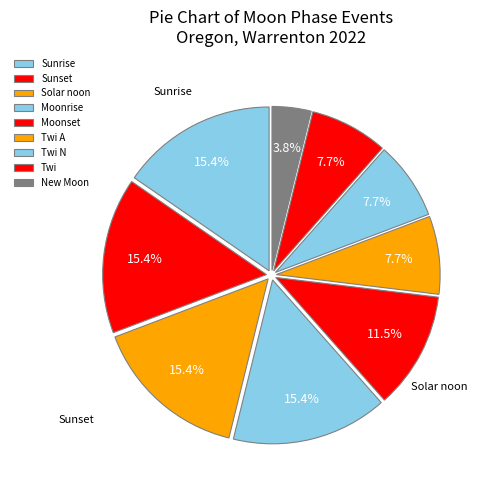

Which slice is the largest?

Sunrise